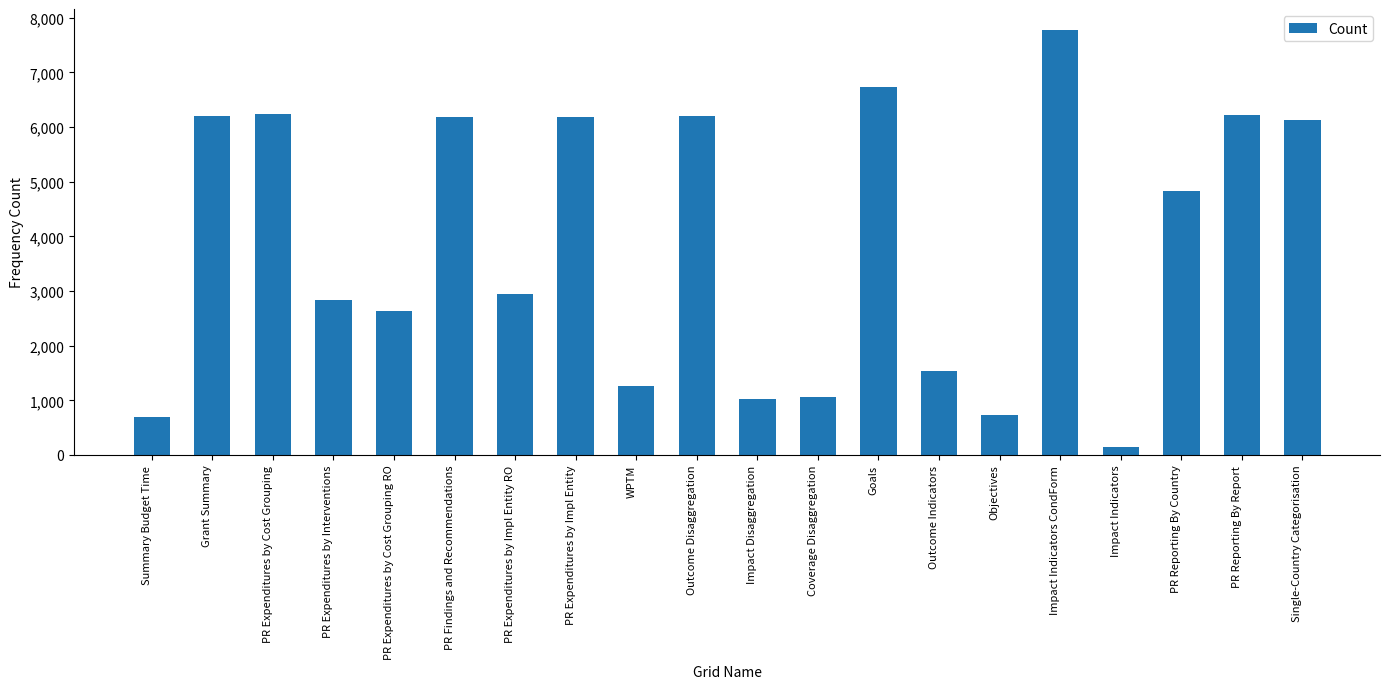

What is the minimum value shown in the chart?

148